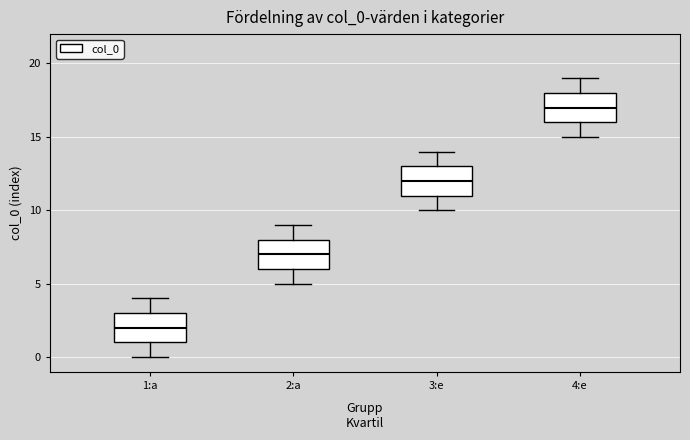

Where is the upper edge of the box for 2:a on the y-axis? The values are not printed on the chart, so give them approximately, as read against the axis.

8